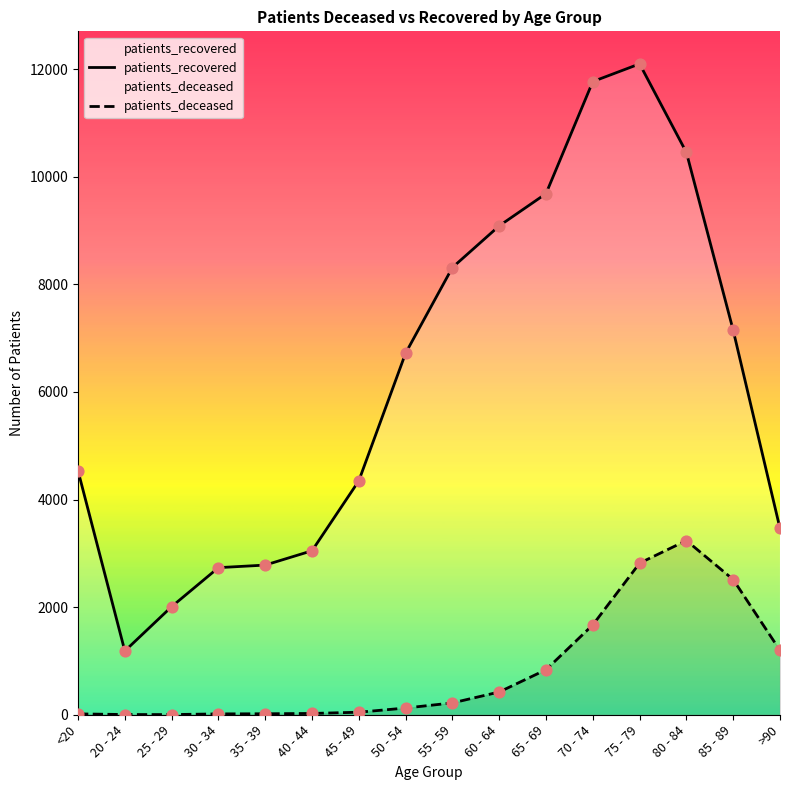

Which series contains the highest Y value?

patients_recovered